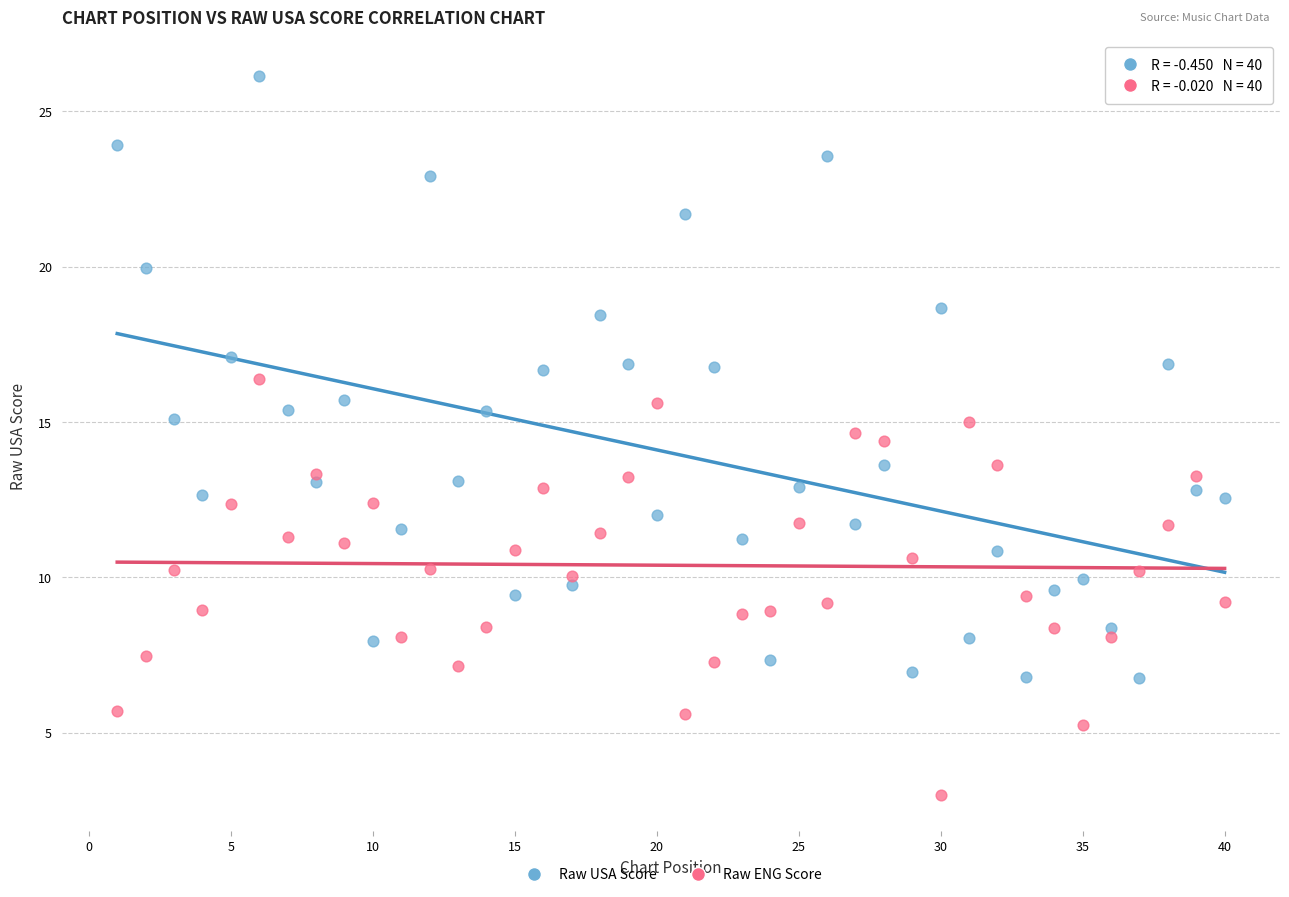

What is the X range (max minus min) for the scatter plot?

39.0